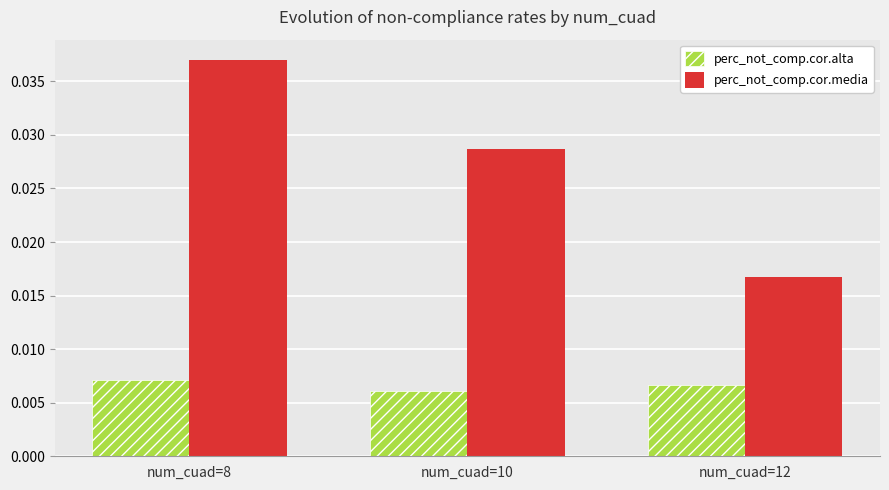

Rank the series at num_cuad=12 from highest to lowest value.

perc_not_comp.cor.media, perc_not_comp.cor.alta